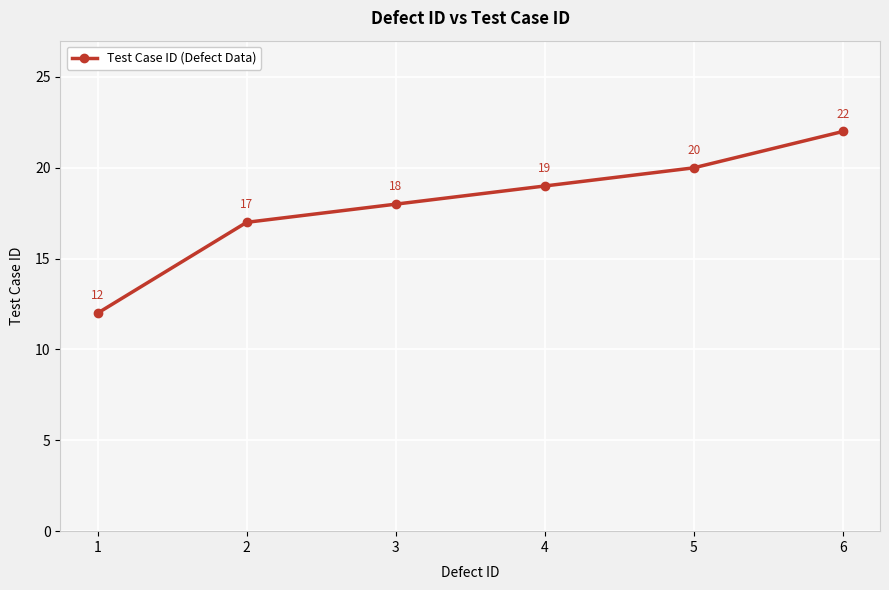

The value at 5 is 36. True or false?

False